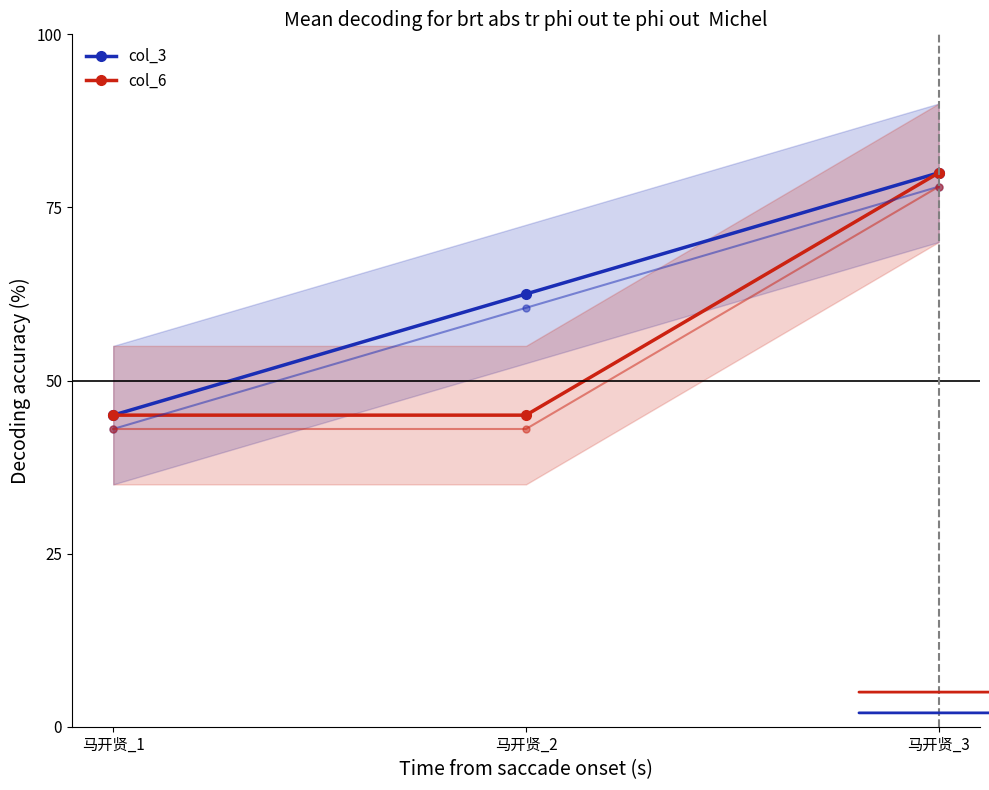

What is the average value of the col_6 series?

56.7